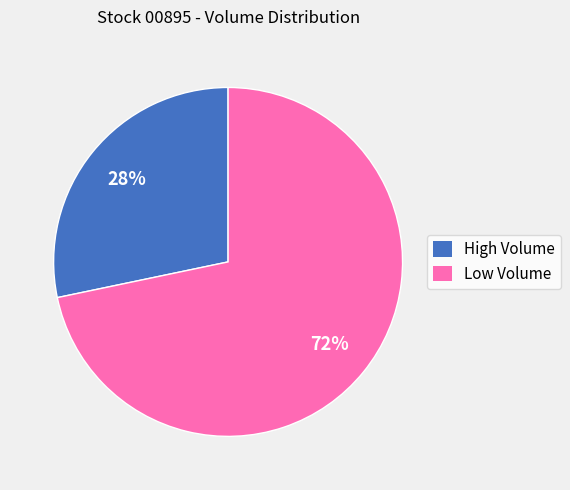

The High Volume slice represents 28% of the pie. True or false?

True